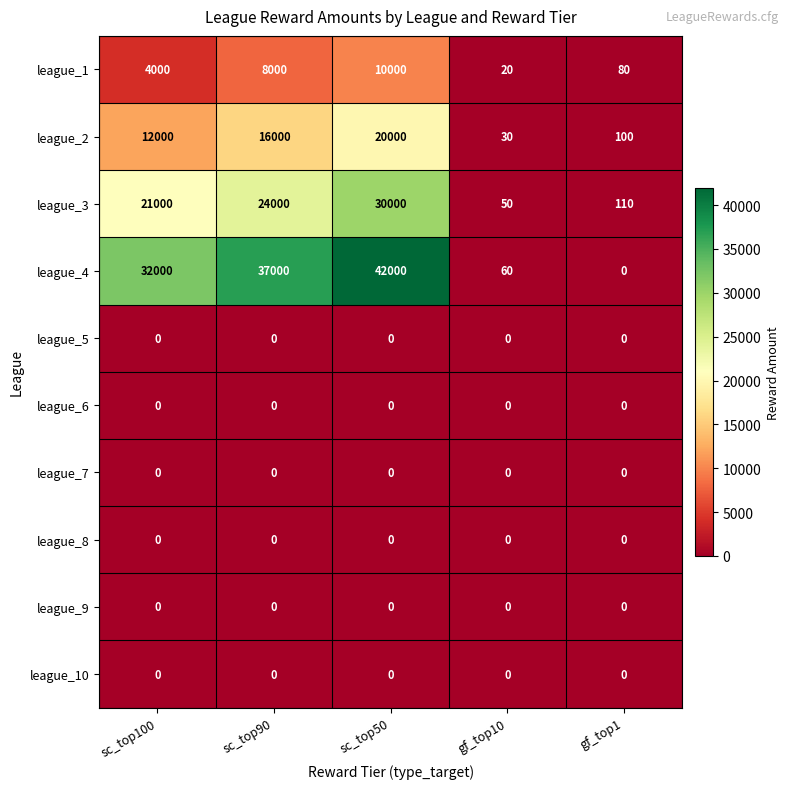

Which series has the largest range (max minus min)?

league_4